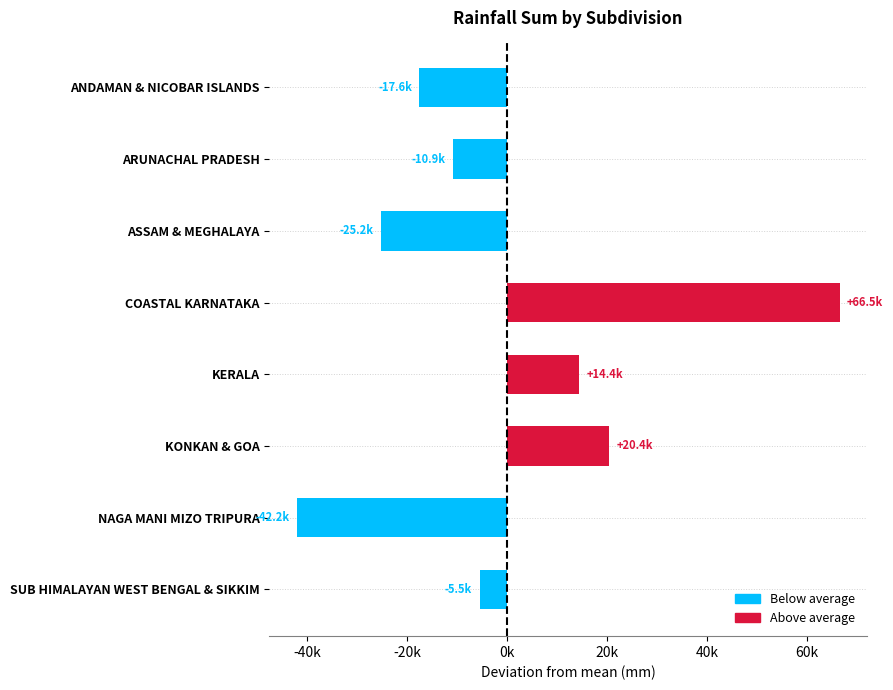

Are the bars horizontal?

Yes